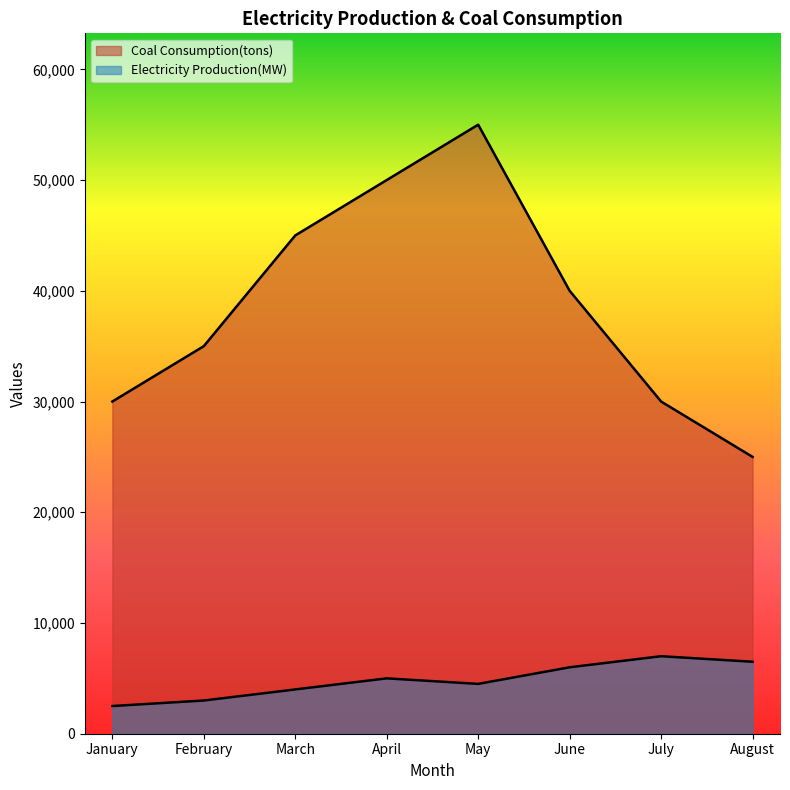

At which label does Electricity Production(MW) reach its peak?

July